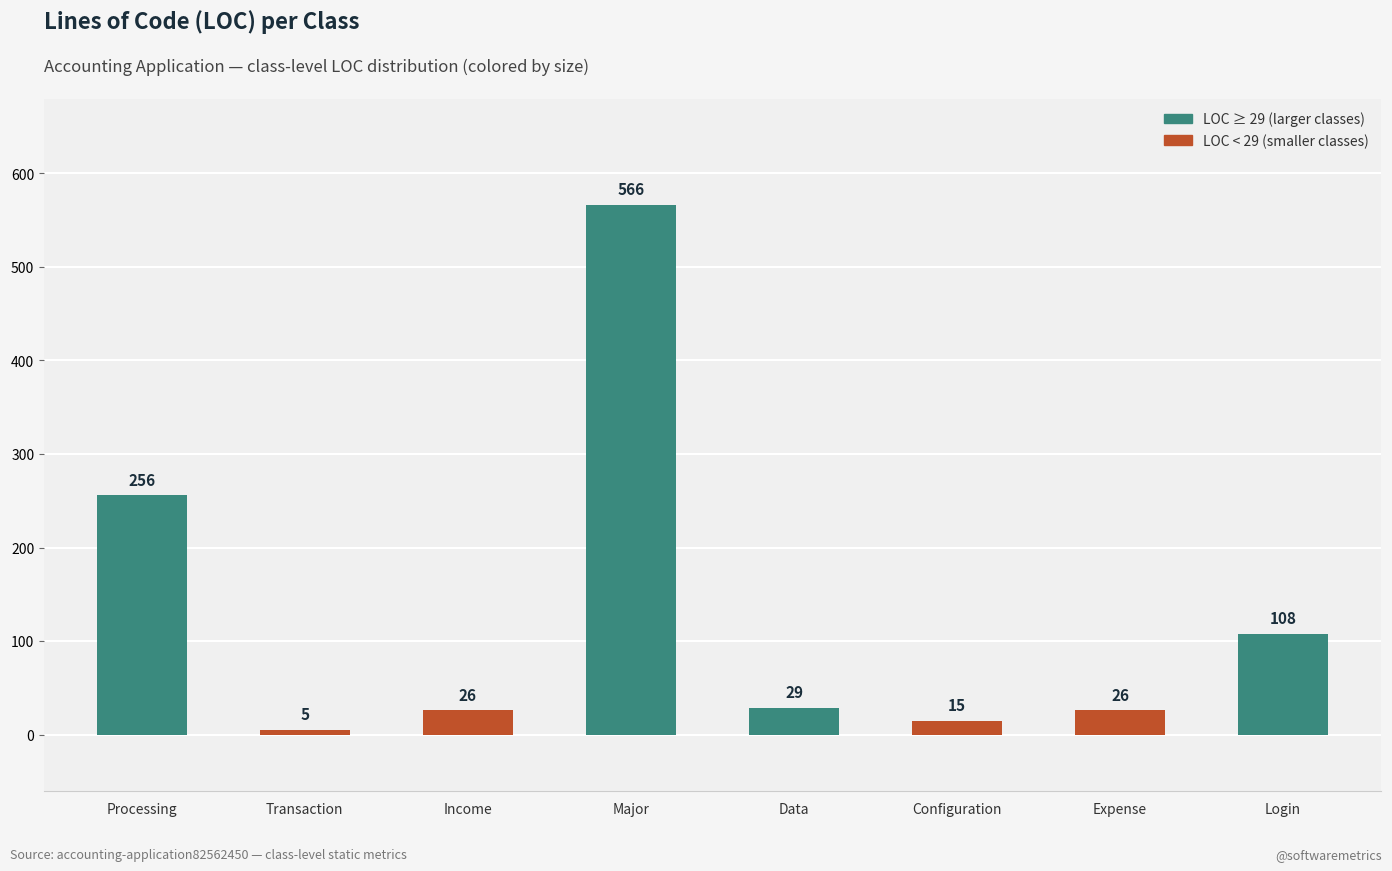

What is the sum of all values?

1031